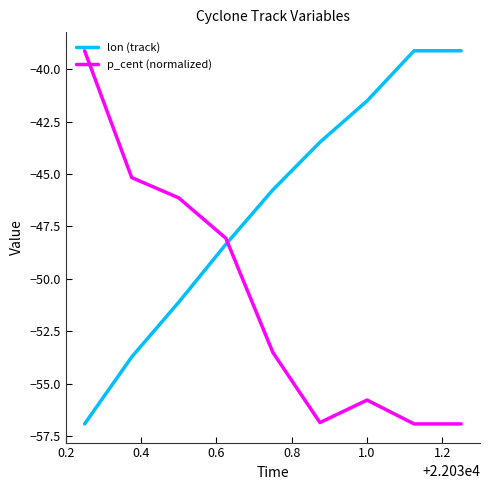

Which series has the largest total across all categories?

lon (track)